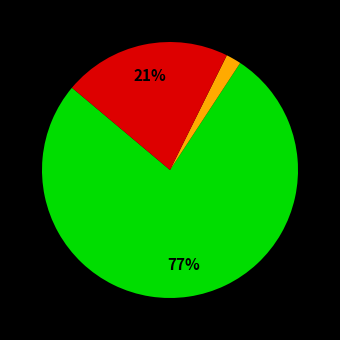

How many segments does this pie chart have?

3